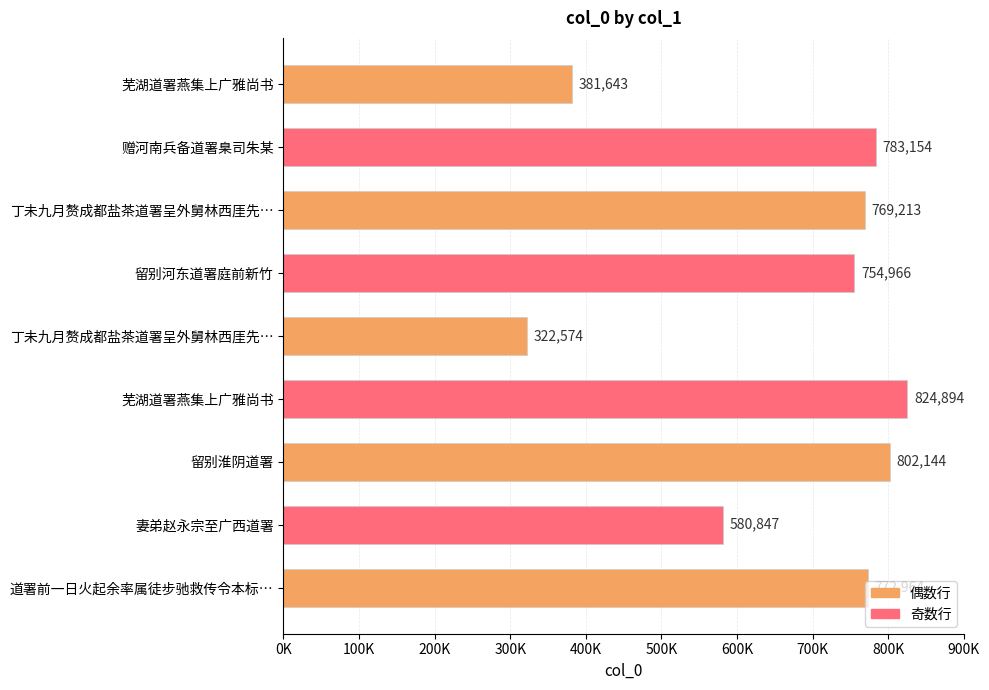

Does the chart contain any negative values?

No